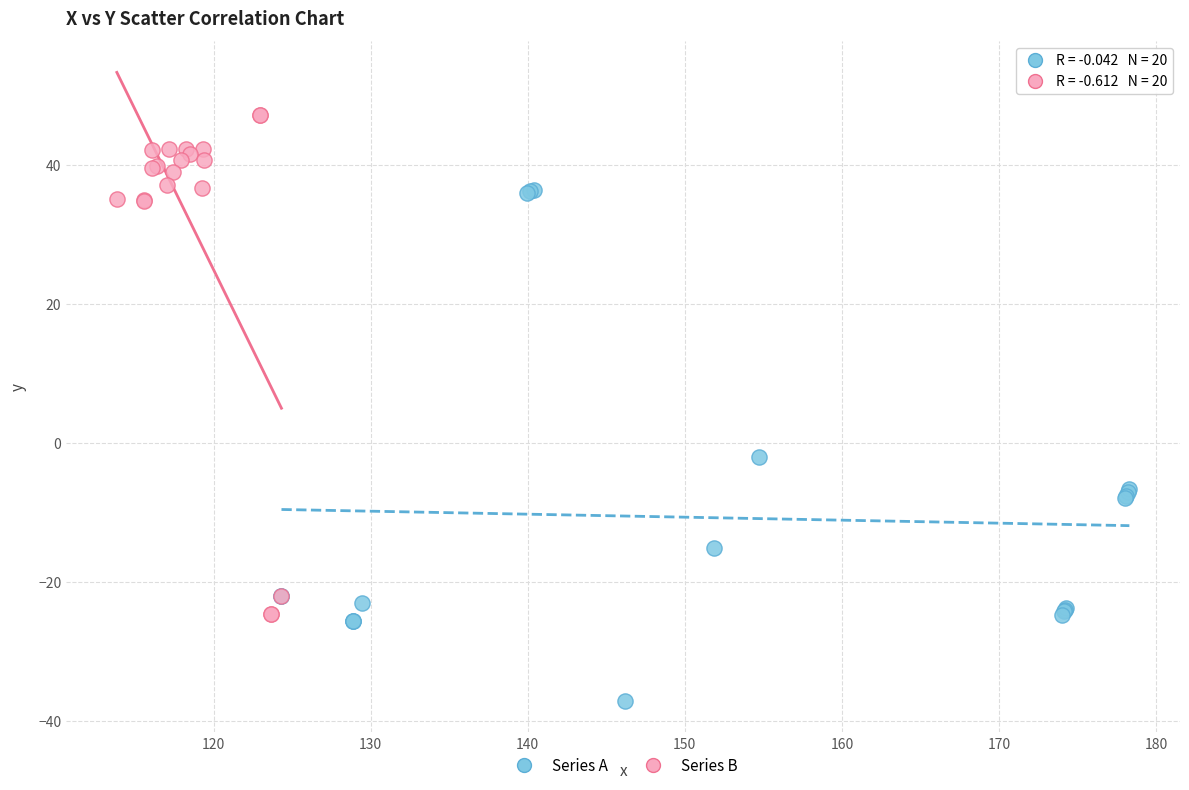

What are all the series names shown in the legend?

Series A, Series B